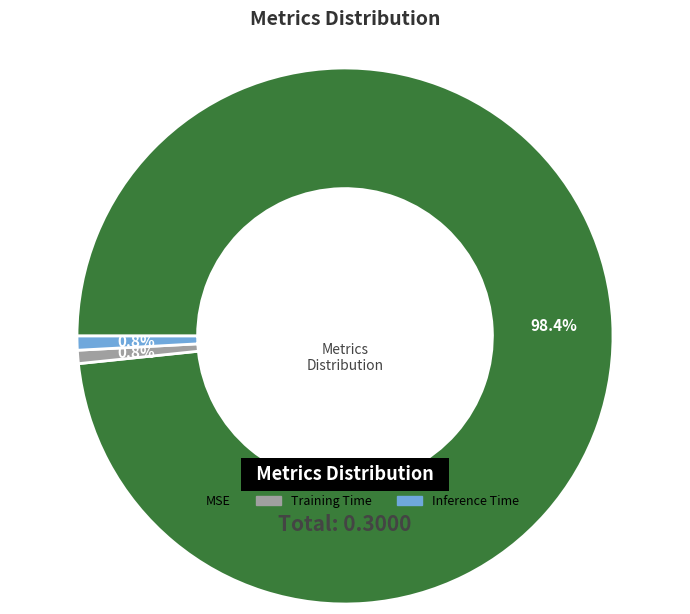

How many segments does this pie chart have?

3